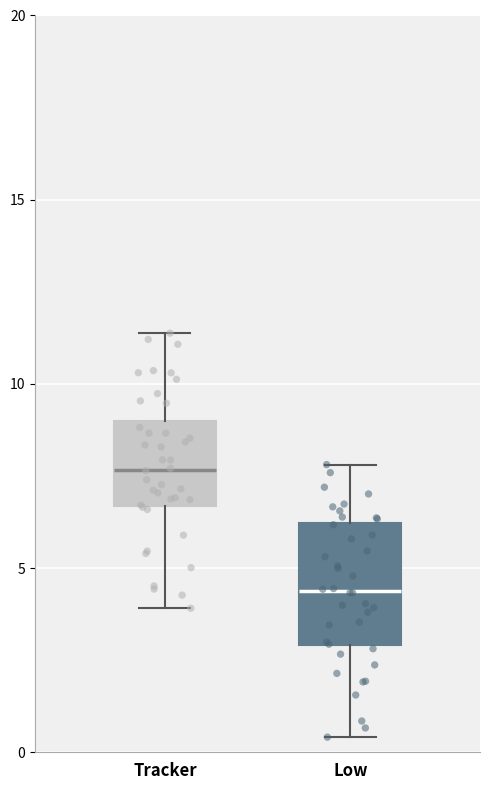

Reading left to right, transcribe this box plot: for each box, give where its median line is, the range the box spans, and where its two whiskers end, as read against the y-axis. The values are not printed on the chart, so give them approximately, as read against the axis.

Tracker: median 7.5, box 6.5 to 9.0, whiskers 4.0 to 11.5
Low: median 4.5, box 3.0 to 6.0, whiskers 0.5 to 8.0